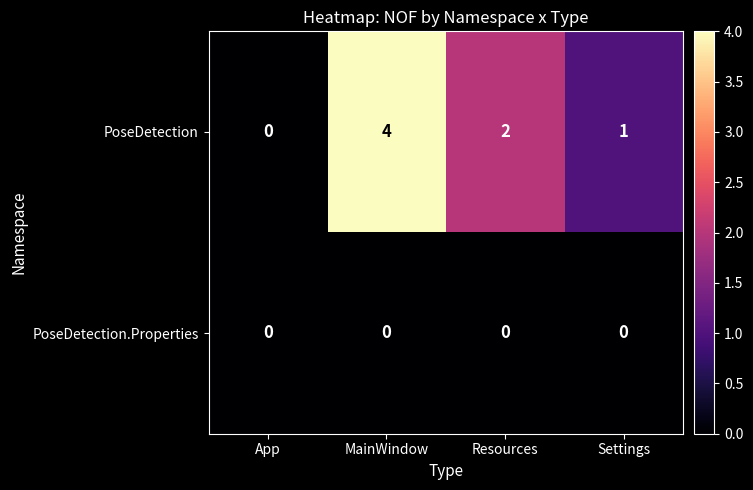

The PoseDetection.Properties series shows 0 at App. True or false?

True